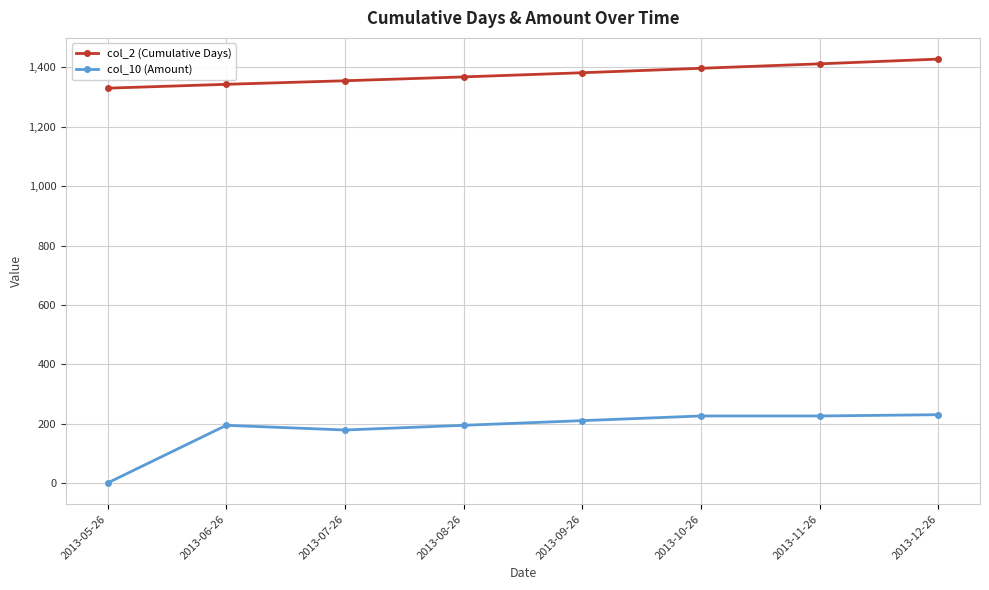

At which label is col_2 (Cumulative Days) closest to 1379?

2013-09-26